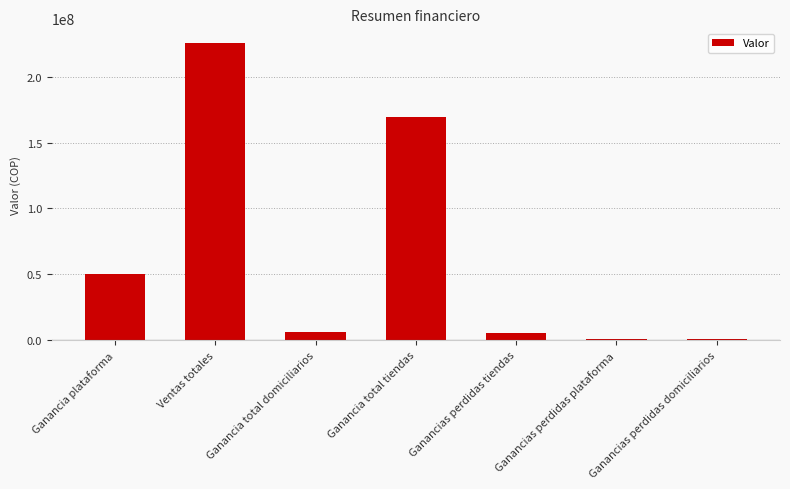

How many values exceed 6391929?

4